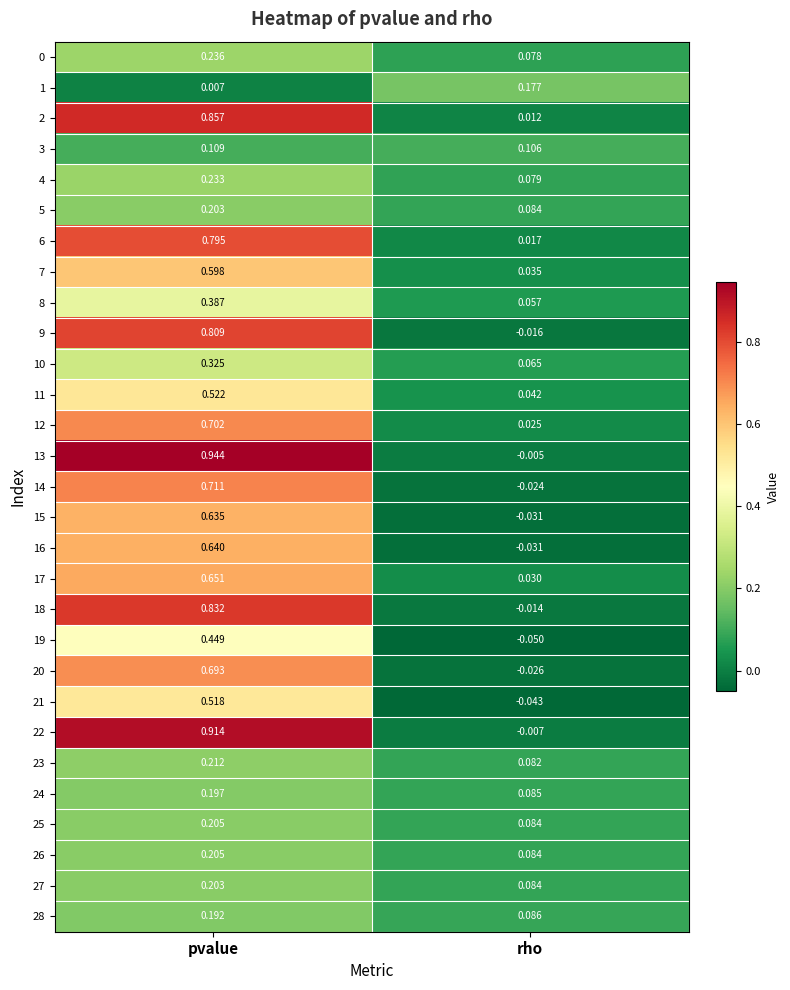

At which category is the sum across all series the highest?

pvalue